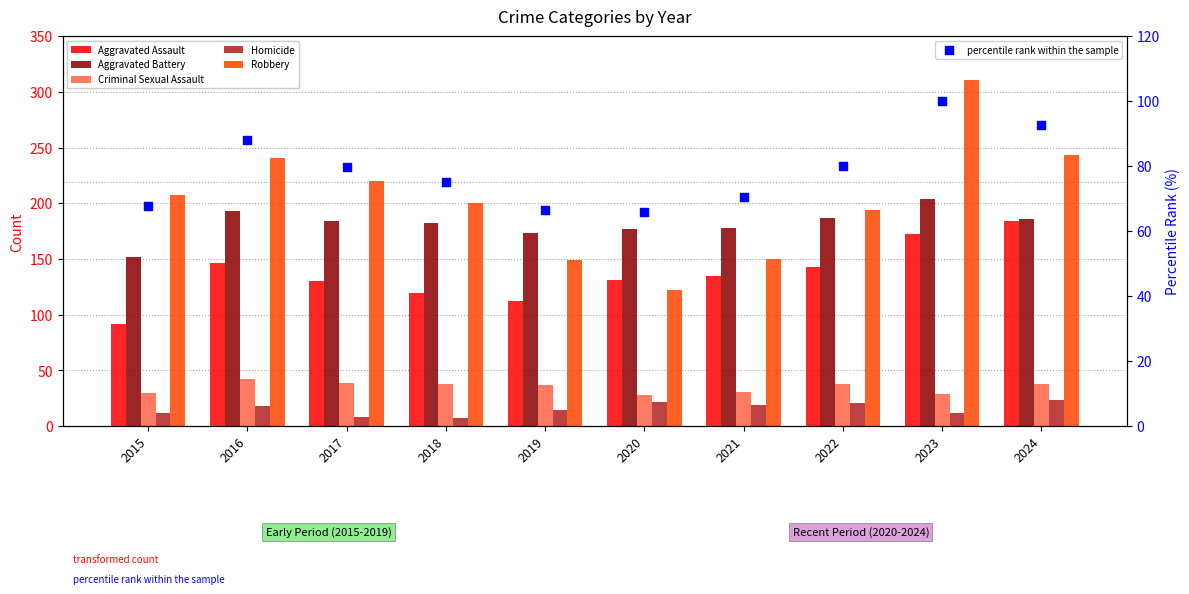

What are all the series names shown in the legend?

Aggravated Assault, Aggravated Battery, Criminal Sexual Assault, Homicide, Robbery, percentile rank within the sample